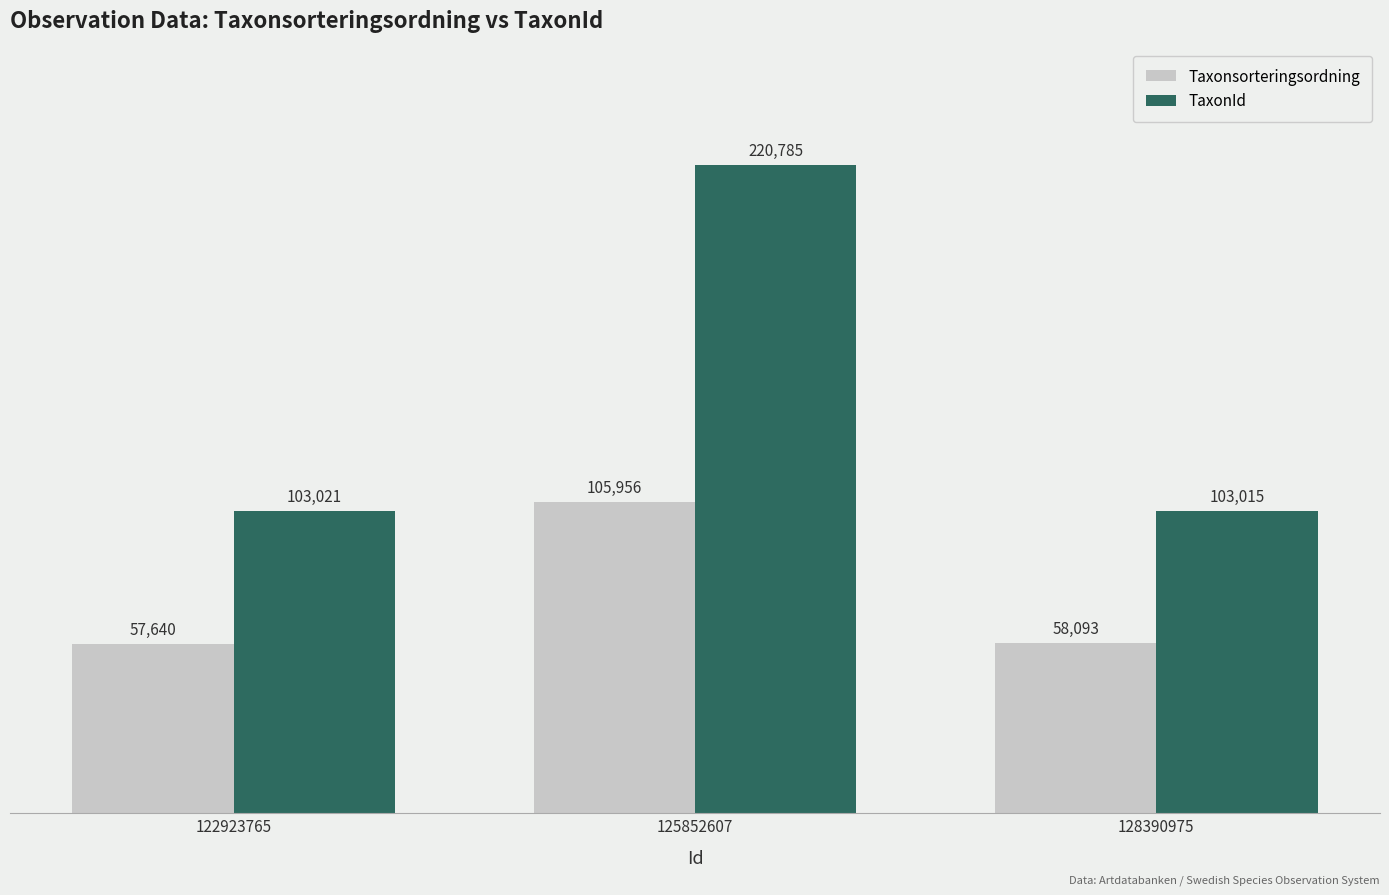

Which series has the largest total across all categories?

TaxonId